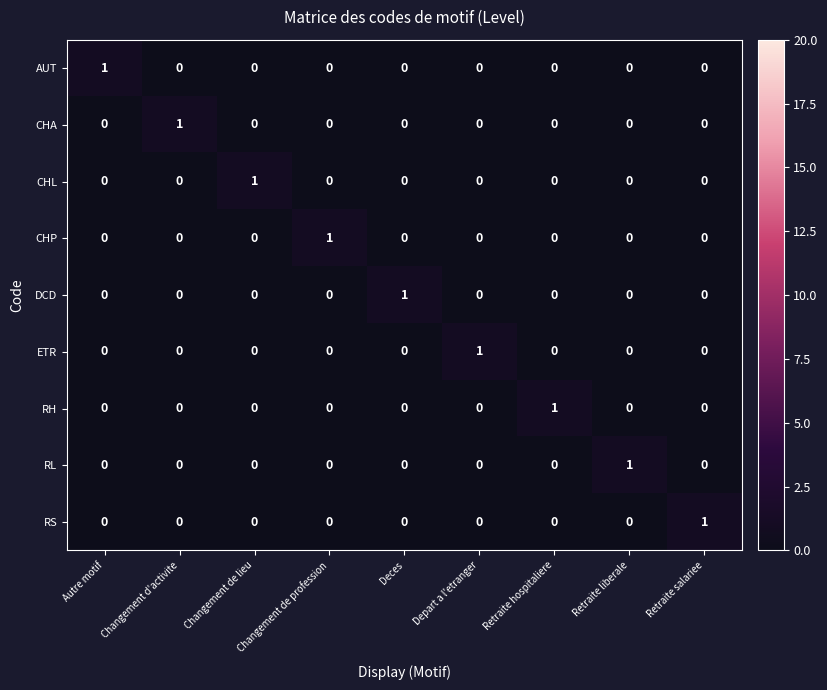

The value of AUT at Deces is 0. True or false?

True